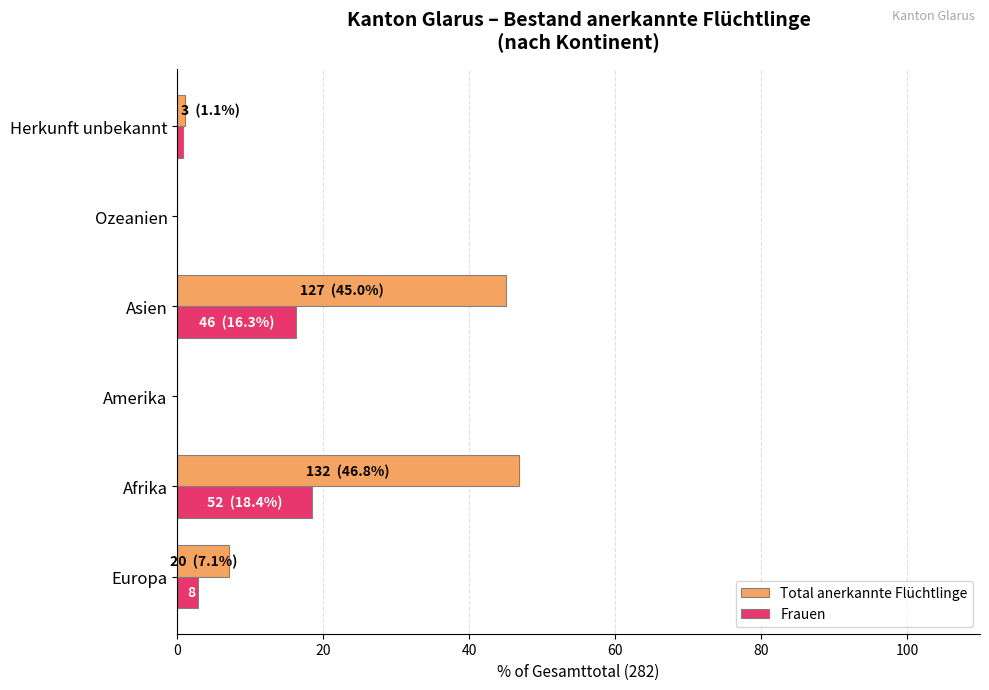

Which series has the largest total across all categories?

Total anerkannte Flüchtlinge